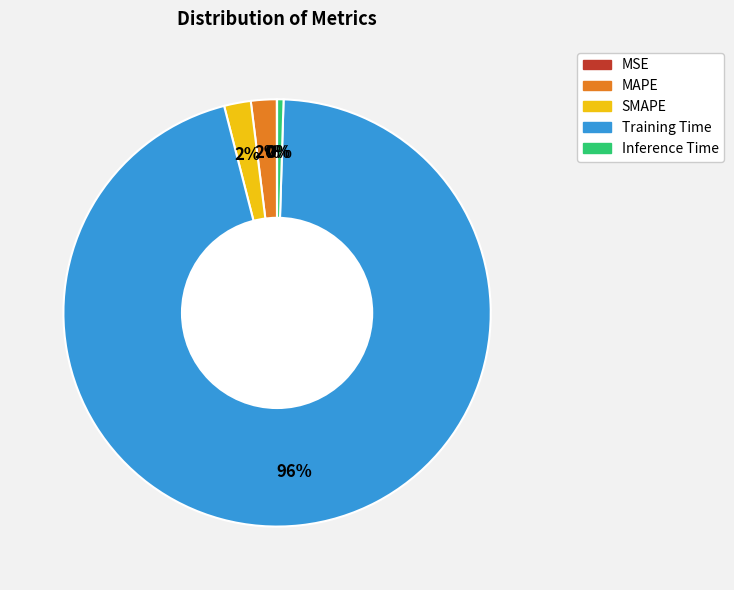

Which slice is the largest?

Training Time